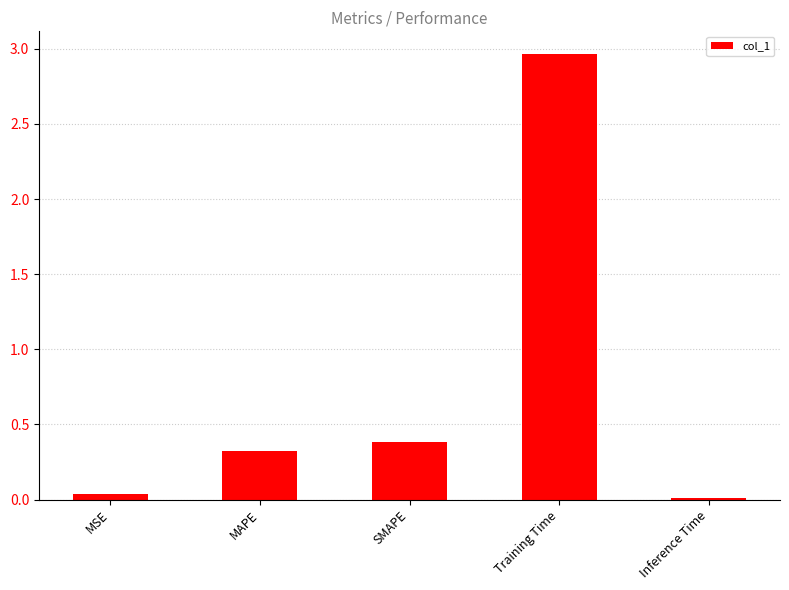

What is the label of the 3rd bar from the left?

SMAPE